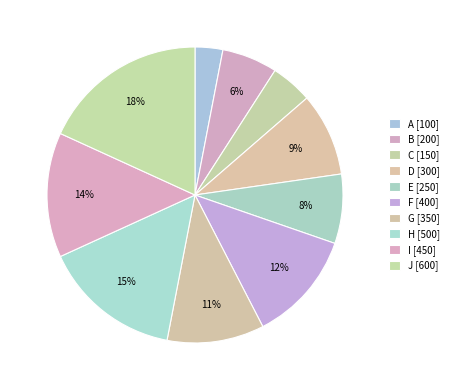

To the nearest percent, what is the combined percentage of C and F?

17%